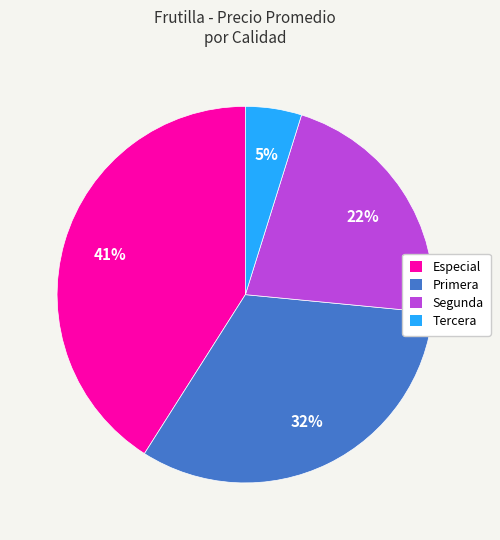

Which has a higher value, Especial or Segunda?

Especial